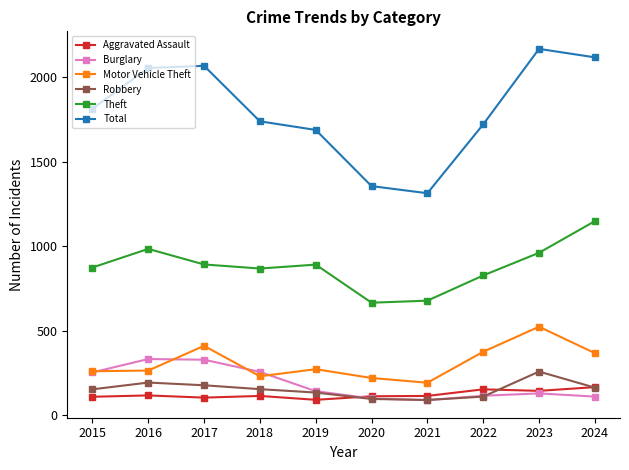

What are all the series names shown in the legend?

Aggravated Assault, Burglary, Motor Vehicle Theft, Robbery, Theft, Total